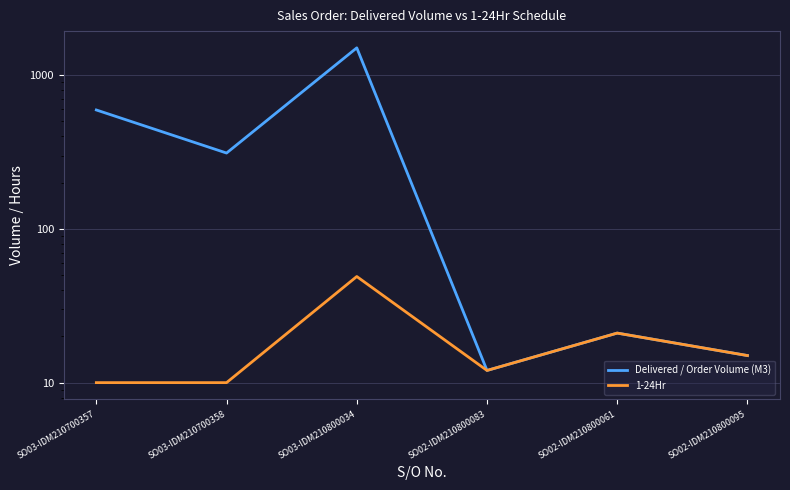

List the series in order of their overall mean, highest first.

Delivered / Order Volume (M3), 1-24Hr